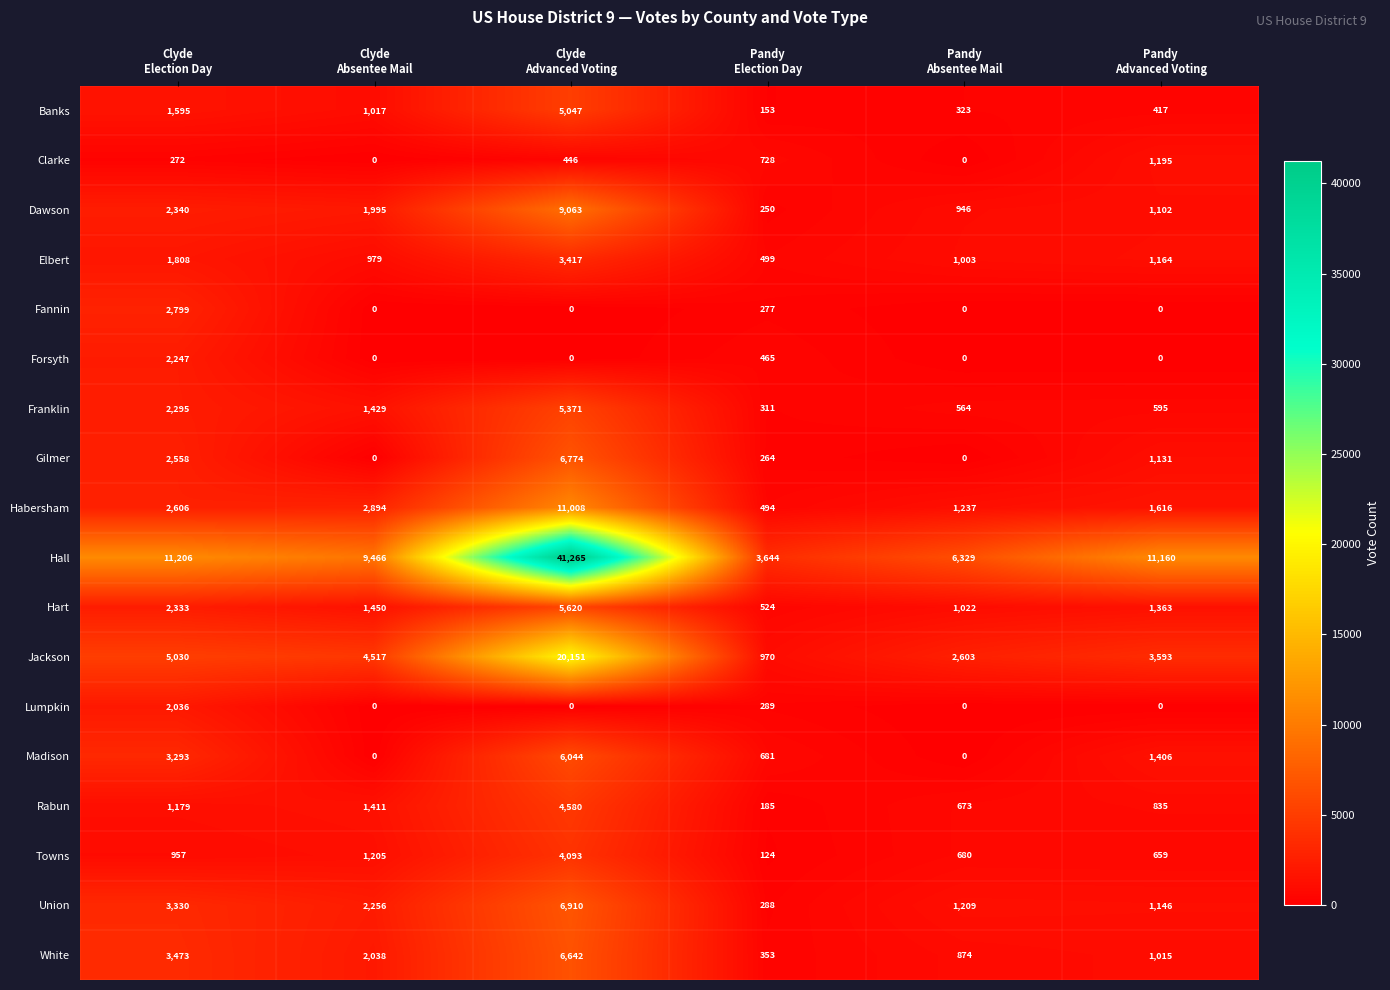

What is the average value of the Gilmer series?

1788